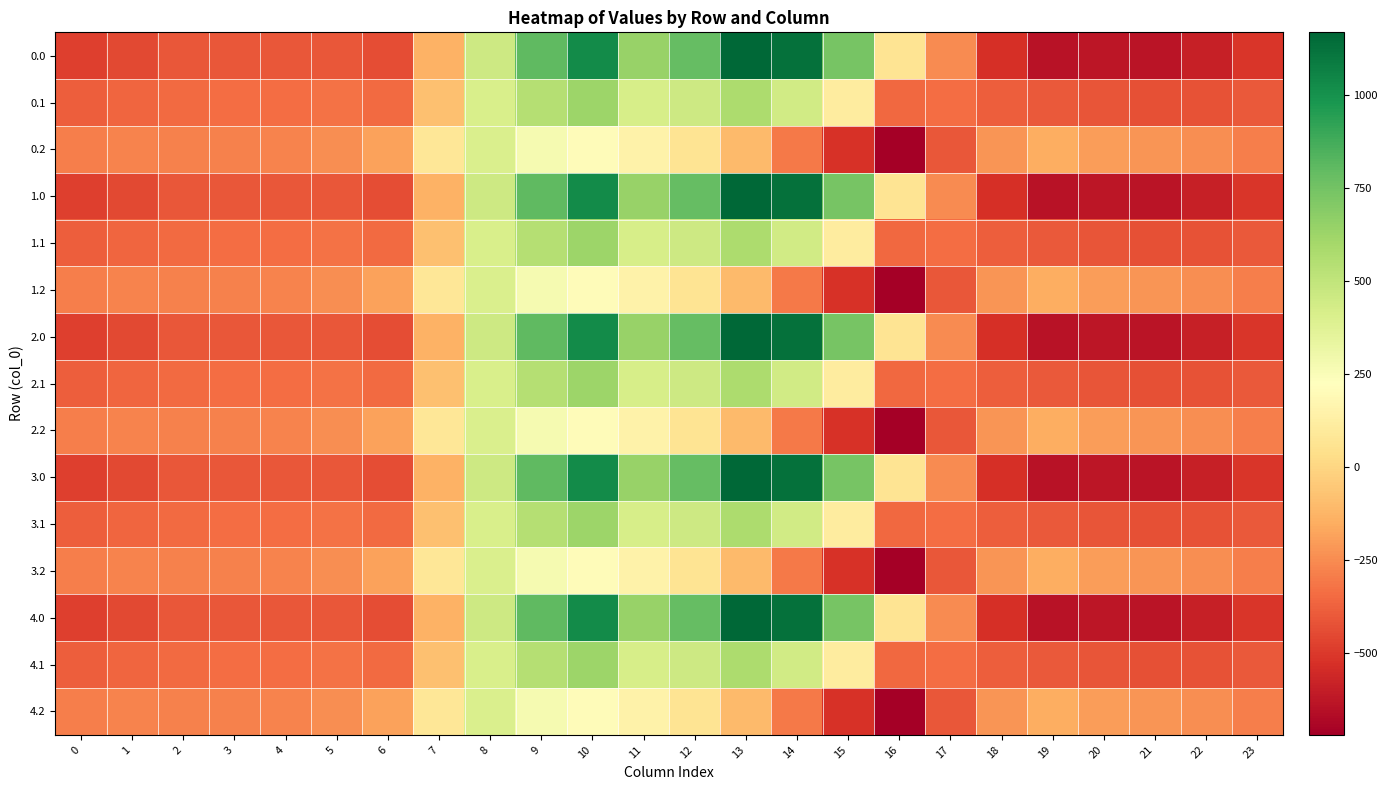

Reading right to left, what are all the values shown in this chart?

0.0: 23=-511.3	22=-592.3	21=-638.4	20=-629.9	19=-644.5	18=-529.6	17=-250.3	16=67.6	15=739.0	14=1128.3	13=1167.2	12=784.4	11=640.9	10=1023.2	9=804.0	8=454.2	7=-136.4	6=-435.0	5=-410.8	4=-404.9	3=-404.4	2=-410.3	1=-449.5	0=-482.0
0.1: 23=-399.4	22=-419.9	21=-432.4	20=-414.5	19=-399.7	18=-388.5	17=-340.1	16=-353.7	15=111.1	14=438.6	13=574.0	12=456.1	11=415.4	10=628.1	9=542.1	8=412.6	7=-81.6	6=-345.2	5=-329.5	4=-339.6	3=-342.7	2=-347.9	1=-361.1	0=-384.6
0.2: 23=-287.5	22=-247.4	21=-226.4	20=-199.2	19=-151.1	18=-223.1	17=-409.5	16=-721.2	15=-522.2	14=-301.9	13=-104.4	12=65.2	11=149.1	10=202.5	9=271.1	8=407.2	7=77.9	6=-187.1	5=-248.1	4=-274.4	3=-281.0	2=-285.5	1=-272.7	0=-287.1
1.0: 23=-511.3	22=-592.3	21=-638.4	20=-629.9	19=-644.5	18=-529.6	17=-250.3	16=67.6	15=739.0	14=1128.3	13=1167.2	12=784.4	11=640.9	10=1023.2	9=804.0	8=454.2	7=-136.4	6=-435.0	5=-410.8	4=-404.9	3=-404.4	2=-410.3	1=-449.5	0=-482.0
1.1: 23=-399.4	22=-419.9	21=-432.4	20=-414.5	19=-399.7	18=-388.5	17=-340.1	16=-353.7	15=111.1	14=438.6	13=574.0	12=456.1	11=415.4	10=628.1	9=542.1	8=412.6	7=-81.6	6=-345.2	5=-329.5	4=-339.6	3=-342.7	2=-347.9	1=-361.1	0=-384.6
1.2: 23=-287.5	22=-247.4	21=-226.4	20=-199.2	19=-151.1	18=-223.1	17=-409.5	16=-721.2	15=-522.2	14=-301.9	13=-104.4	12=65.2	11=149.1	10=202.5	9=271.1	8=407.2	7=77.9	6=-187.1	5=-248.1	4=-274.4	3=-281.0	2=-285.5	1=-272.7	0=-287.1
2.0: 23=-511.3	22=-592.3	21=-638.4	20=-629.9	19=-644.5	18=-529.6	17=-250.3	16=67.6	15=739.0	14=1128.3	13=1167.2	12=784.4	11=640.9	10=1023.2	9=804.0	8=454.2	7=-136.4	6=-435.0	5=-410.8	4=-404.9	3=-404.4	2=-410.3	1=-449.5	0=-482.0
2.1: 23=-399.4	22=-419.9	21=-432.4	20=-414.5	19=-399.7	18=-388.5	17=-340.1	16=-353.7	15=111.1	14=438.6	13=574.0	12=456.1	11=415.4	10=628.1	9=542.1	8=412.6	7=-81.6	6=-345.2	5=-329.5	4=-339.6	3=-342.7	2=-347.9	1=-361.1	0=-384.6
2.2: 23=-287.5	22=-247.4	21=-226.4	20=-199.2	19=-151.1	18=-223.1	17=-409.5	16=-721.2	15=-522.2	14=-301.9	13=-104.4	12=65.2	11=149.1	10=202.5	9=271.1	8=407.2	7=77.9	6=-187.1	5=-248.1	4=-274.4	3=-281.0	2=-285.5	1=-272.7	0=-287.1
3.0: 23=-511.3	22=-592.3	21=-638.4	20=-629.9	19=-644.5	18=-529.6	17=-250.3	16=67.6	15=739.0	14=1128.3	13=1167.2	12=784.4	11=640.9	10=1023.2	9=804.0	8=454.2	7=-136.4	6=-435.0	5=-410.8	4=-404.9	3=-404.4	2=-410.3	1=-449.5	0=-482.0
3.1: 23=-399.4	22=-419.9	21=-432.4	20=-414.5	19=-399.7	18=-388.5	17=-340.1	16=-353.7	15=111.1	14=438.6	13=574.0	12=456.1	11=415.4	10=628.1	9=542.1	8=412.6	7=-81.6	6=-345.2	5=-329.5	4=-339.6	3=-342.7	2=-347.9	1=-361.1	0=-384.6
3.2: 23=-287.5	22=-247.4	21=-226.4	20=-199.2	19=-151.1	18=-223.1	17=-409.5	16=-721.2	15=-522.2	14=-301.9	13=-104.4	12=65.2	11=149.1	10=202.5	9=271.1	8=407.2	7=77.9	6=-187.1	5=-248.1	4=-274.4	3=-281.0	2=-285.5	1=-272.7	0=-287.1
4.0: 23=-511.3	22=-592.3	21=-638.4	20=-629.9	19=-644.5	18=-529.6	17=-250.3	16=67.6	15=739.0	14=1128.3	13=1167.2	12=784.4	11=640.9	10=1023.2	9=804.0	8=454.2	7=-136.4	6=-435.0	5=-410.8	4=-404.9	3=-404.4	2=-410.3	1=-449.5	0=-482.0
4.1: 23=-399.4	22=-419.9	21=-432.4	20=-414.5	19=-399.7	18=-388.5	17=-340.1	16=-353.7	15=111.1	14=438.6	13=574.0	12=456.1	11=415.4	10=628.1	9=542.1	8=412.6	7=-81.6	6=-345.2	5=-329.5	4=-339.6	3=-342.7	2=-347.9	1=-361.1	0=-384.6
4.2: 23=-287.5	22=-247.4	21=-226.4	20=-199.2	19=-151.1	18=-223.1	17=-409.5	16=-721.2	15=-522.2	14=-301.9	13=-104.4	12=65.2	11=149.1	10=202.5	9=271.1	8=407.2	7=77.9	6=-187.1	5=-248.1	4=-274.4	3=-281.0	2=-285.5	1=-272.7	0=-287.1